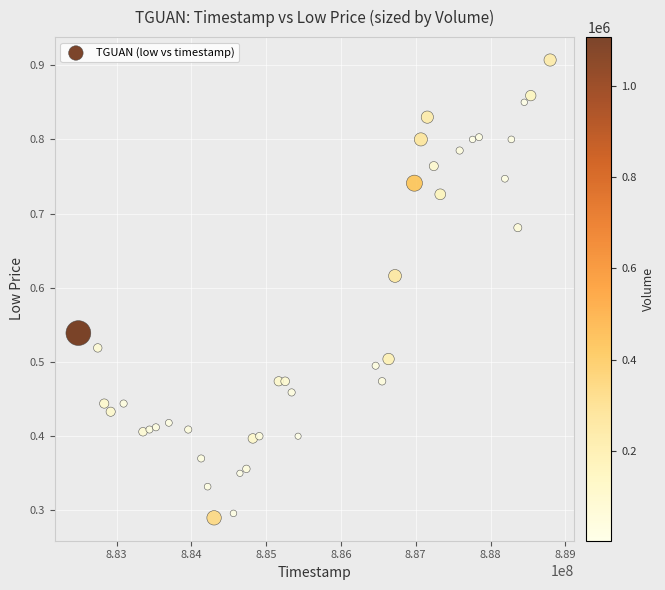

What is the range of X values (max minus min)?

6307200.0